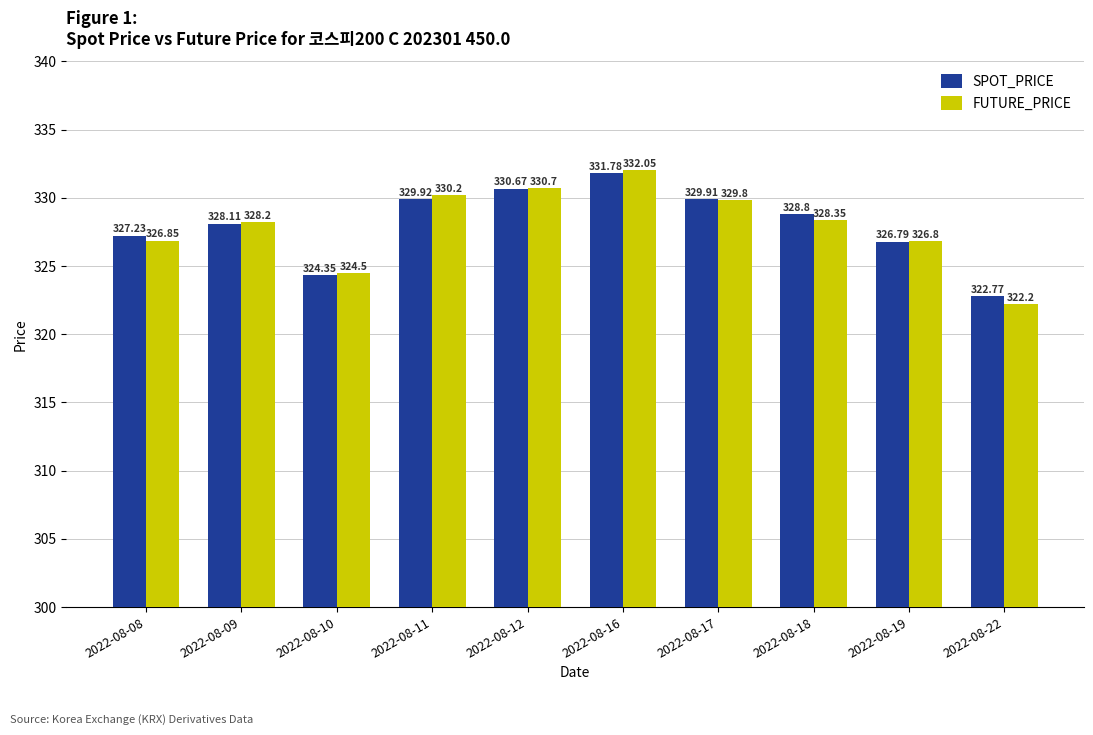

What is the minimum value for SPOT_PRICE?

322.8